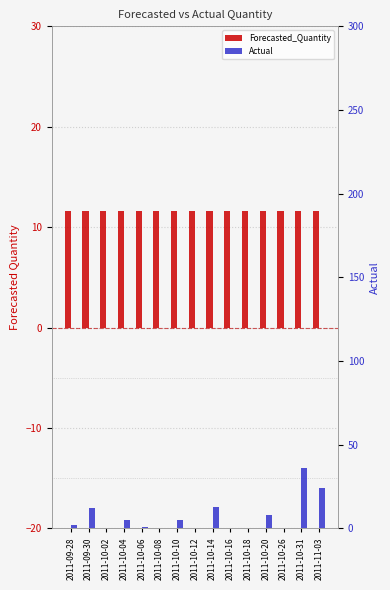

Which series has the largest range (max minus min)?

Actual